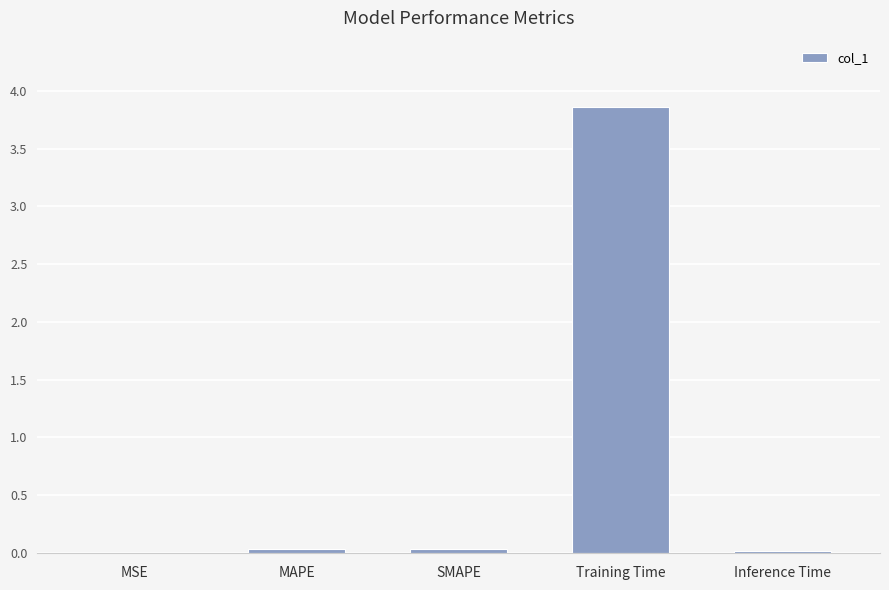

Is it true that the value at Inference Time is 0.0?

True